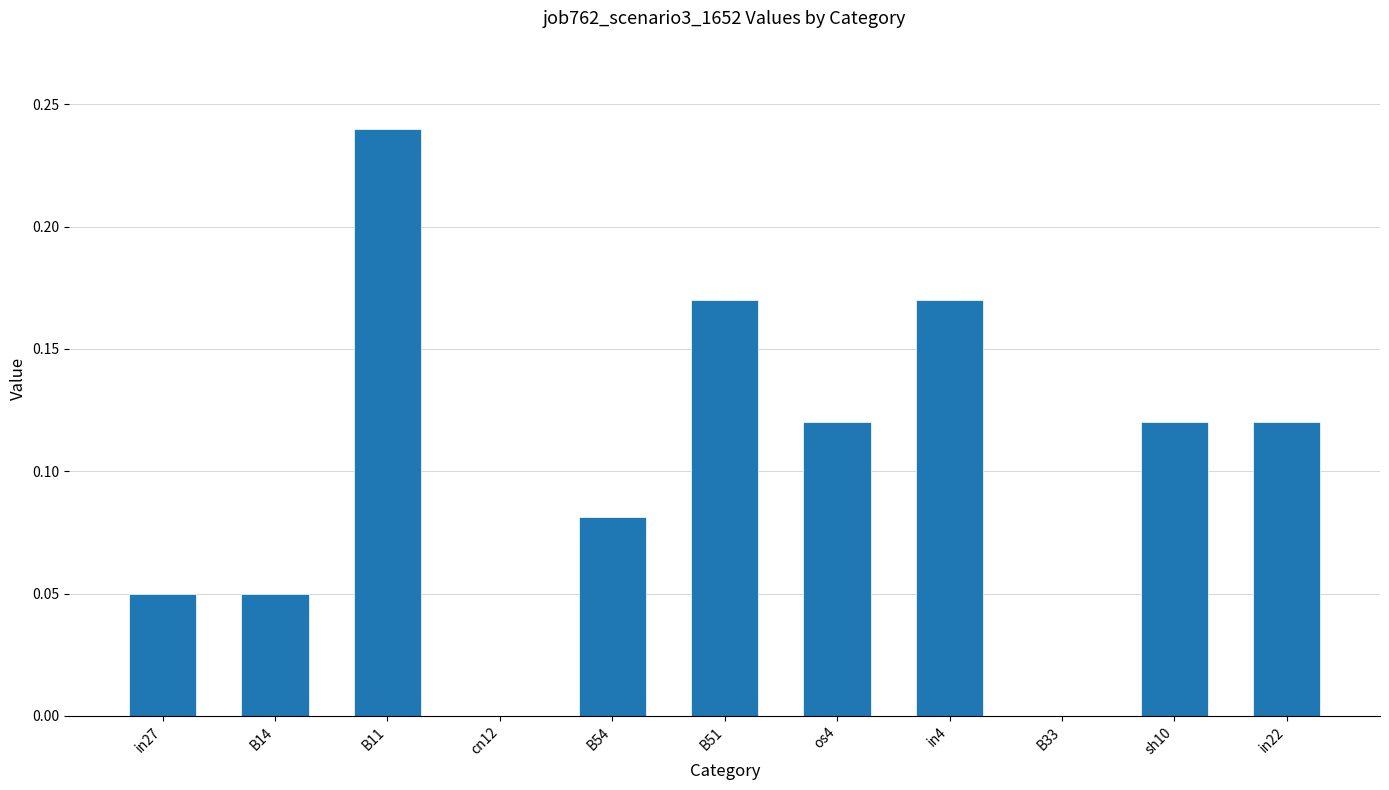

Which category has the highest value across all series?

B11